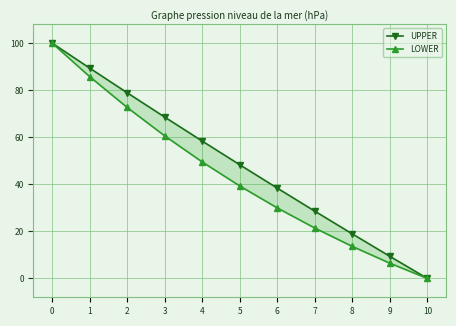

Reading left to right, transcribe all the data shown in this chart.

UPPER: 0=100.0	1=89.4	2=78.9	3=68.6	4=58.4	5=48.3	6=38.4	7=28.6	8=18.9	9=9.4	10=0.0
LOWER: 0=100.0	1=85.8	2=72.7	3=60.6	4=49.5	5=39.3	6=30.0	7=21.4	8=13.6	9=6.5	10=0.0